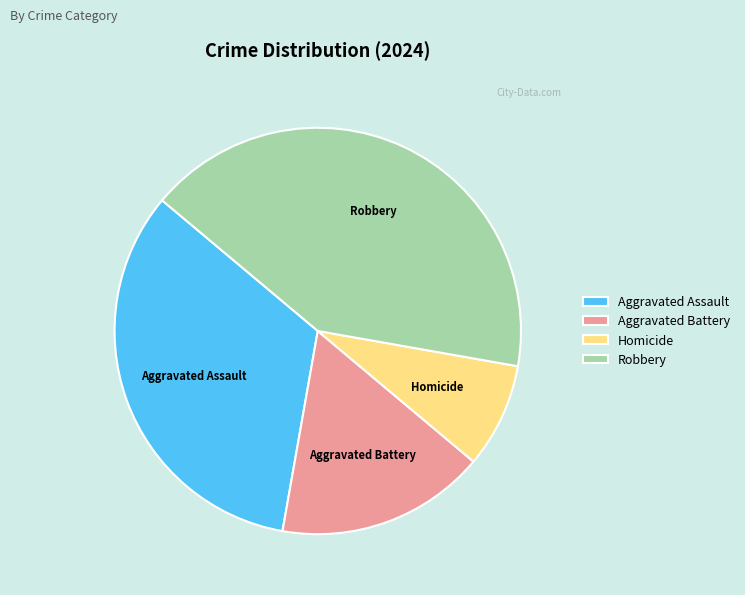

Which category has the smallest portion of the pie?

Homicide